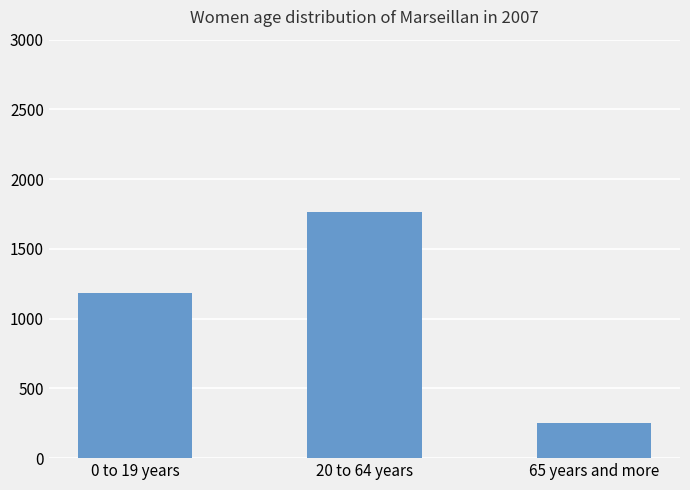

What is the label of the 1st bar from the left?

0 to 19 years